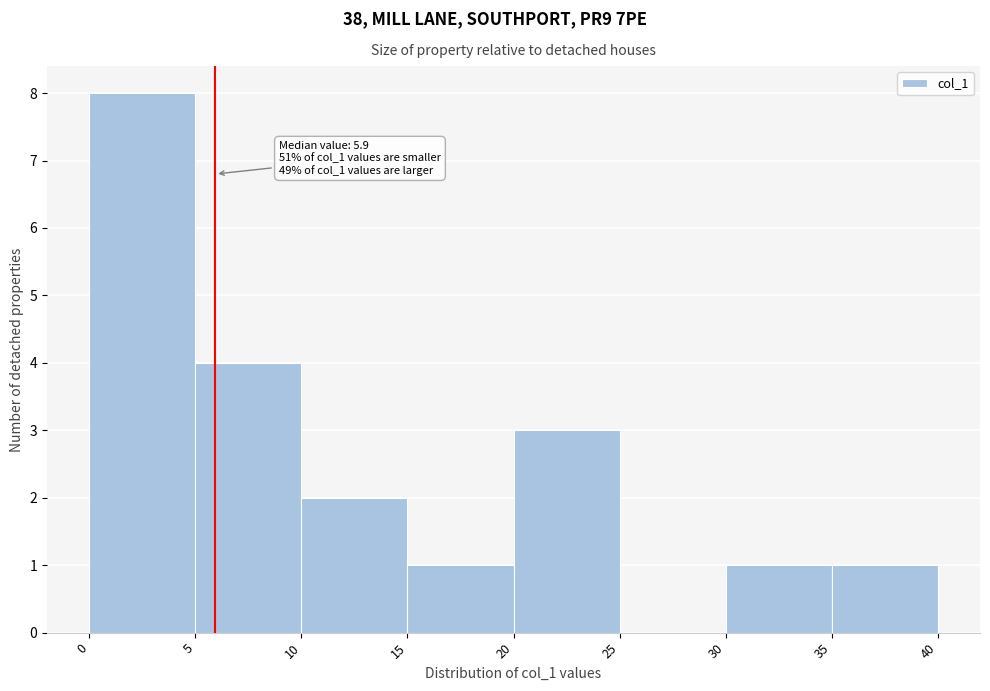

Over which range of the x-axis is the bar tallest?

0 to 5